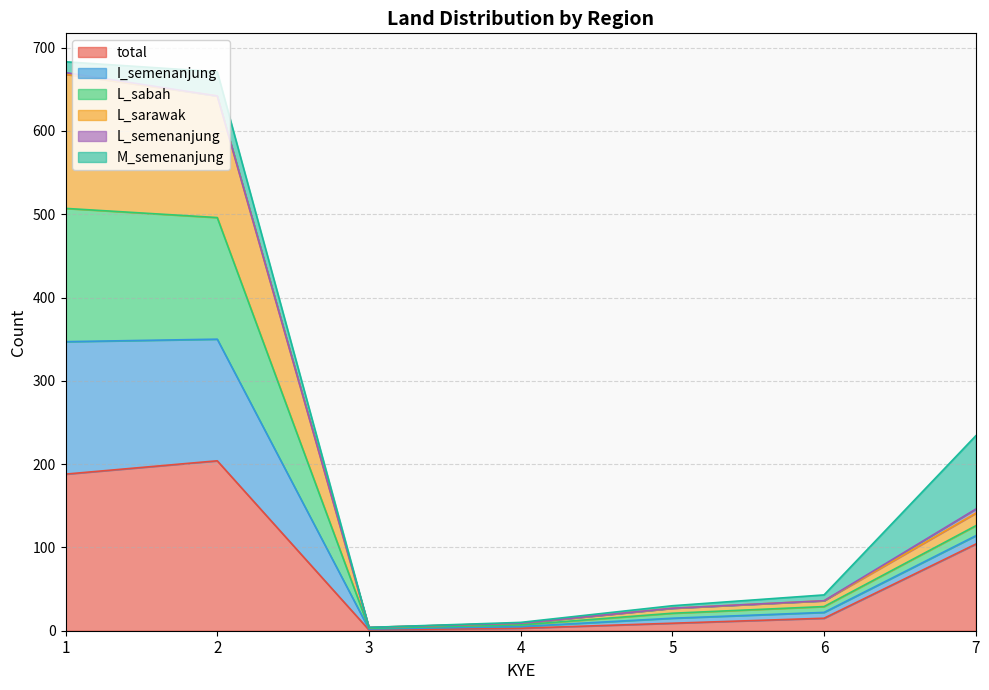

True or false: total and I_semenanjung intersect in this chart.

False